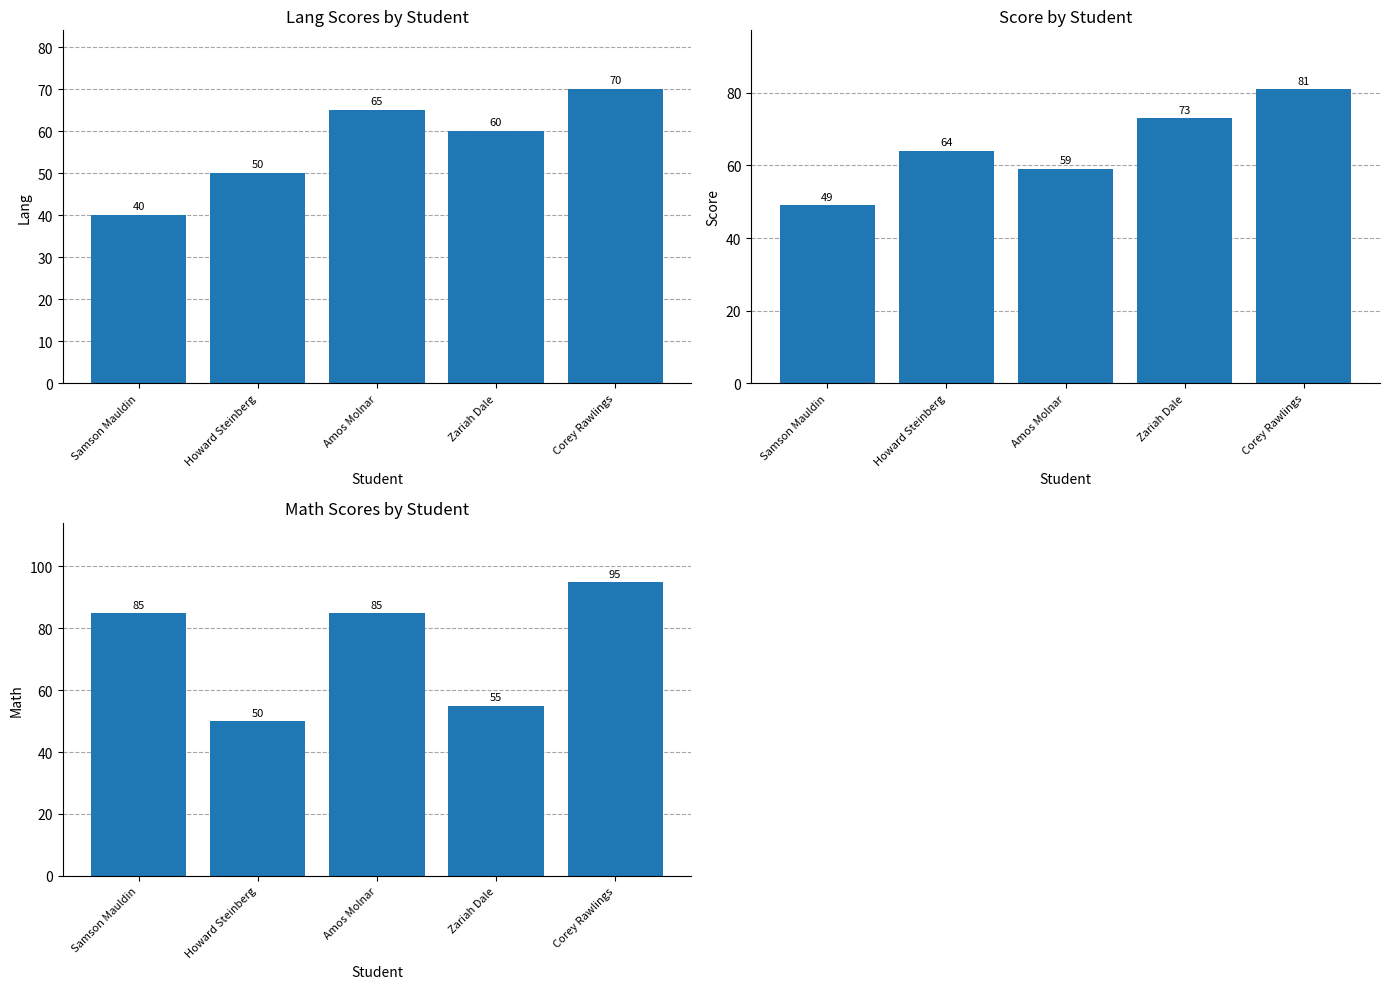

What is the approximate value of lang at Amos Molnar, to the nearest 10?

60